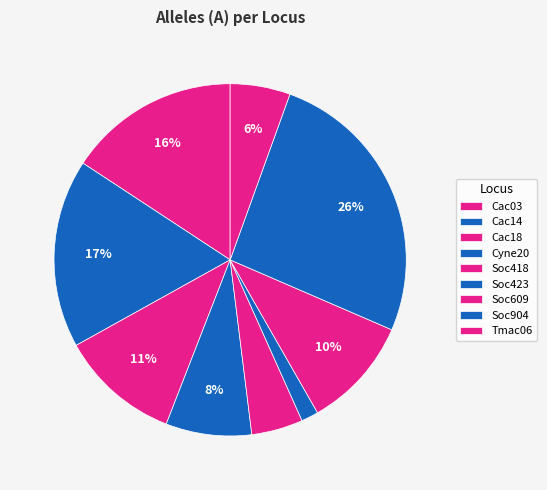

What is the largest slice in the pie chart?

Soc904